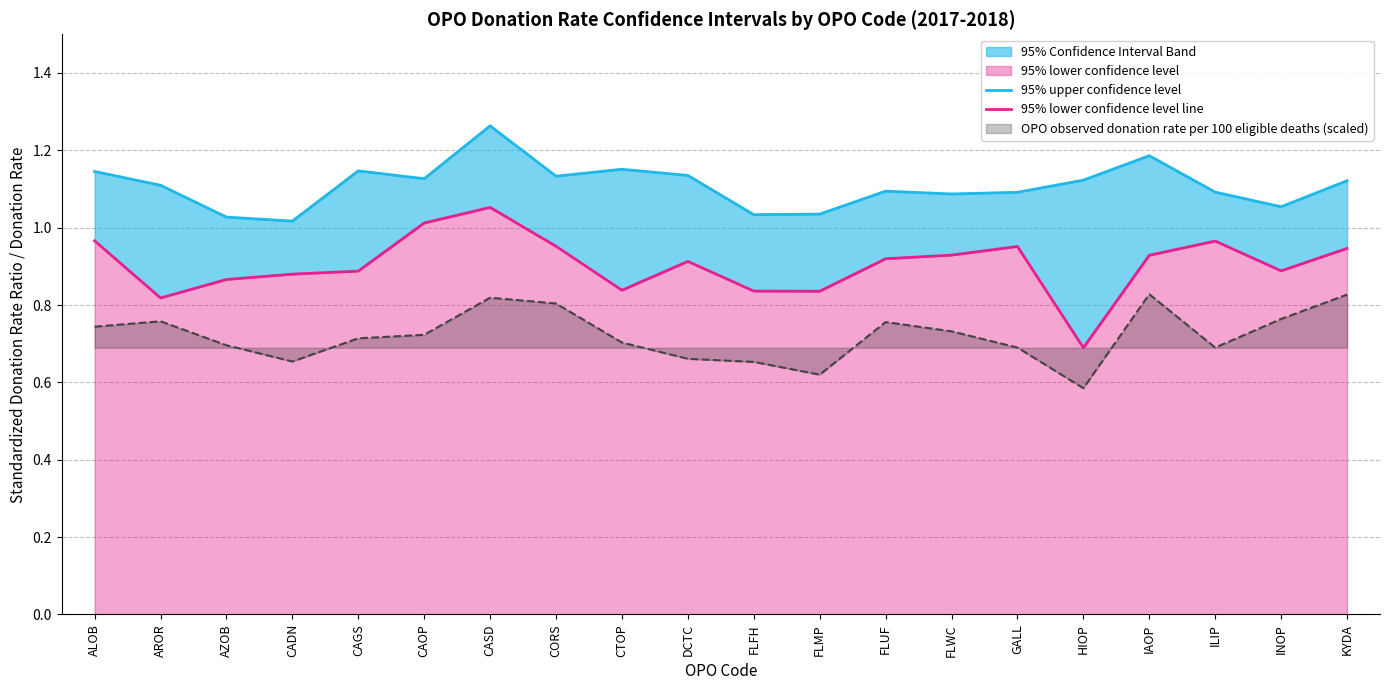

What is the difference between the maximum and minimum values in the 95% upper confidence level series?

0.2